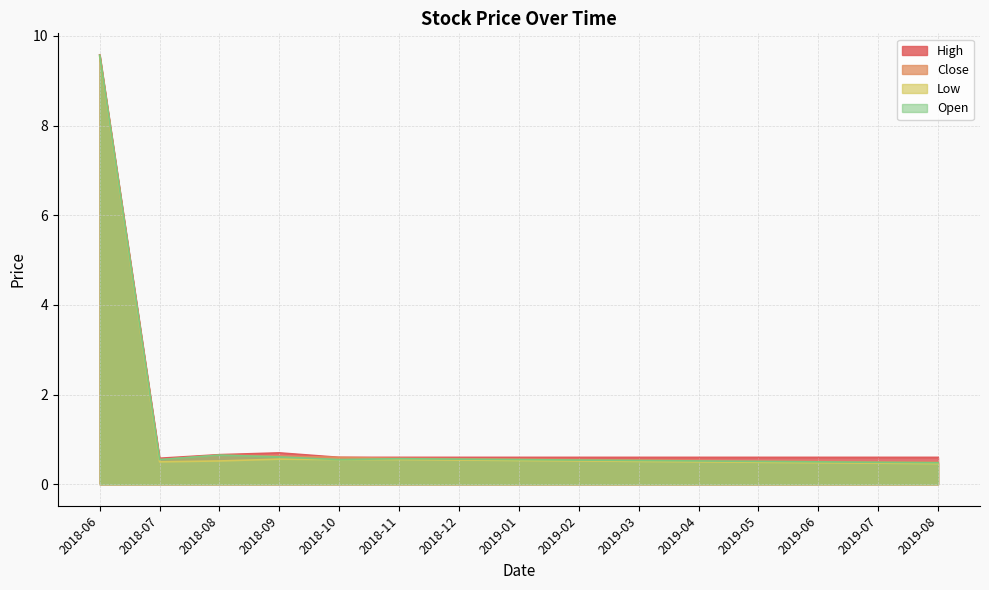

How many data points does each series have?

15